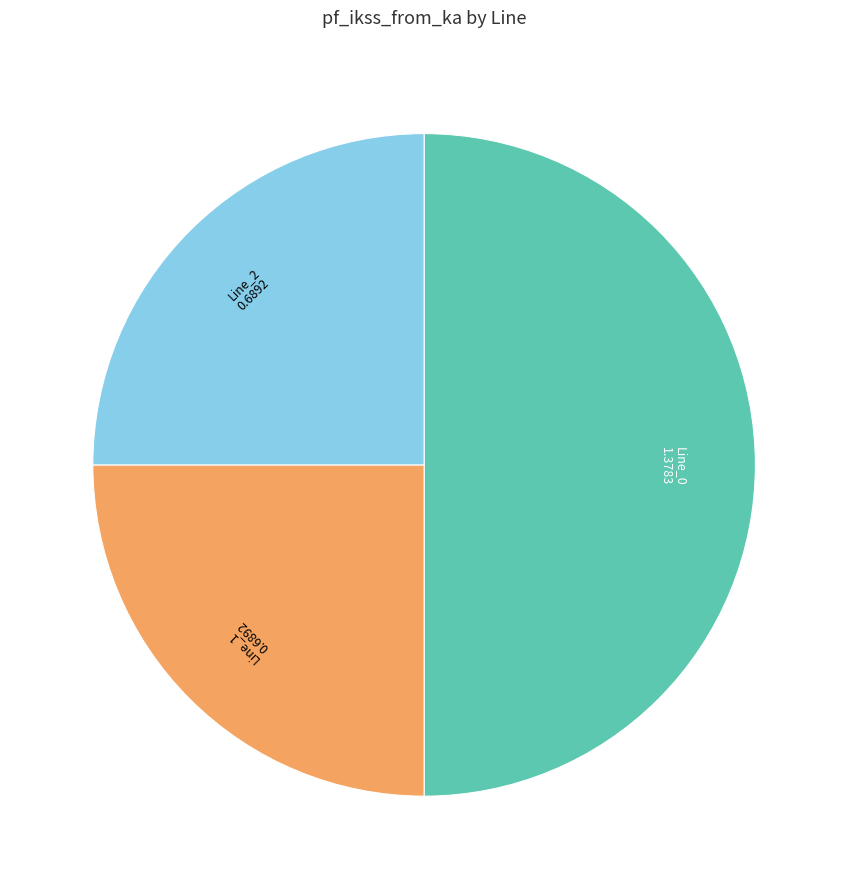

How many segments does this pie chart have?

3